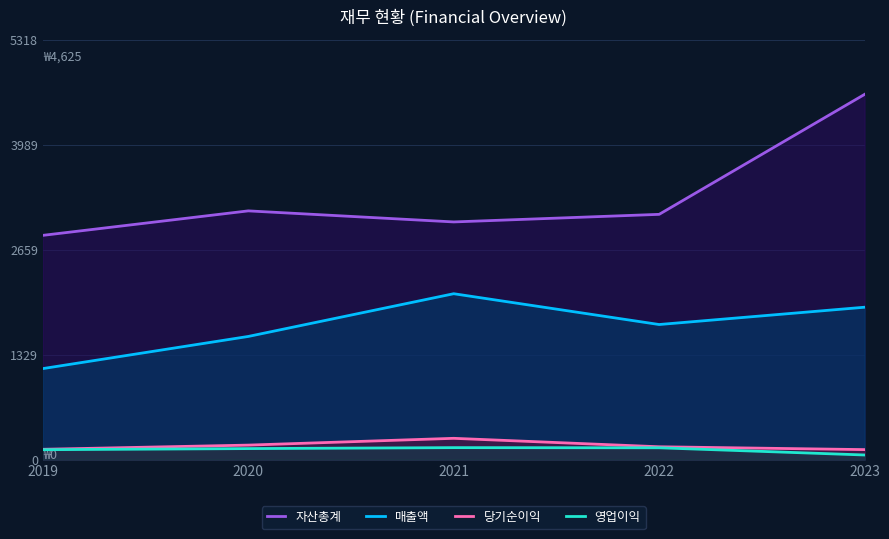

Which series changed the most between 2020 and 2023?

자산총계